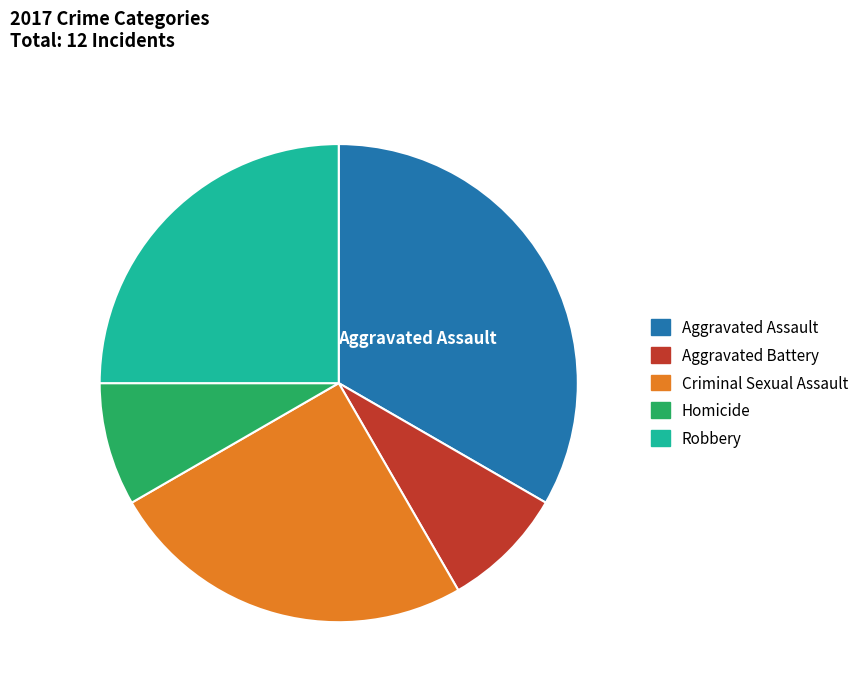

Is the sum of Aggravated Assault and Criminal Sexual Assault greater than half?

Yes